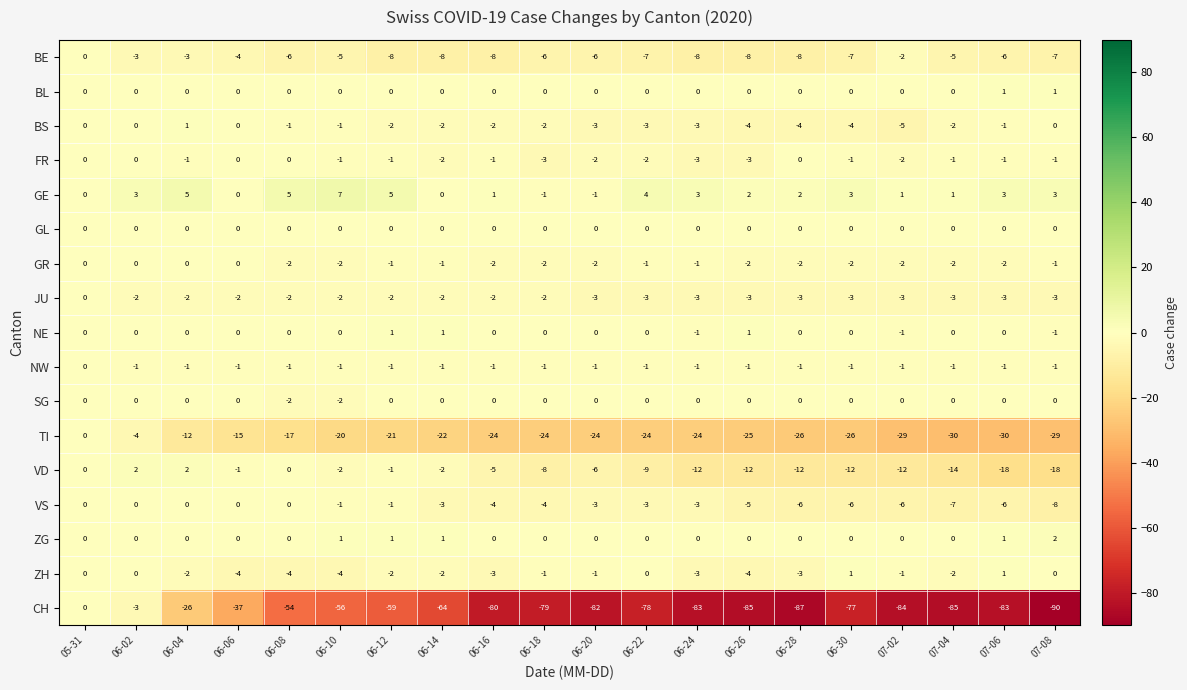

How many categories are shown in the chart?

20